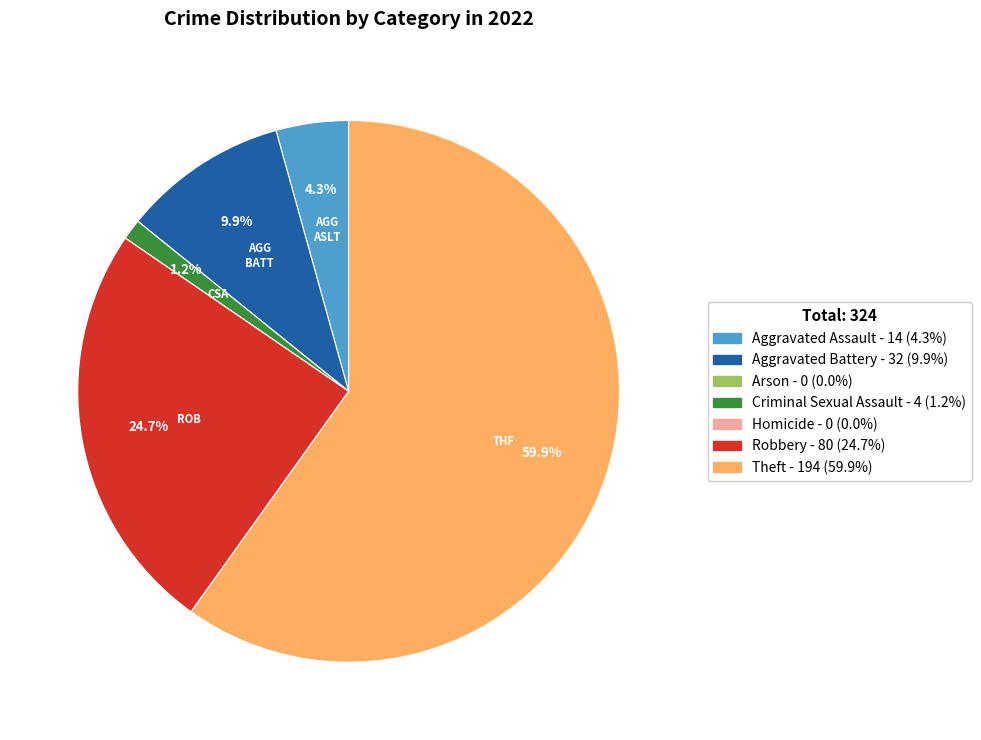

To the nearest percent, what percentage of the pie is Aggravated Assault?

4%